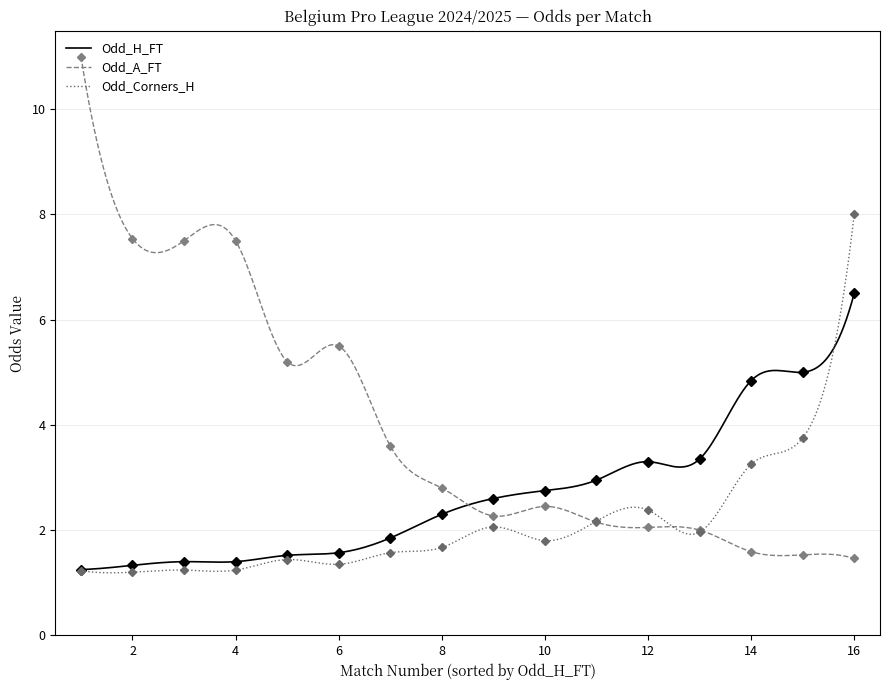

What is the lowest value of the Odd_A_FT series?

1.5